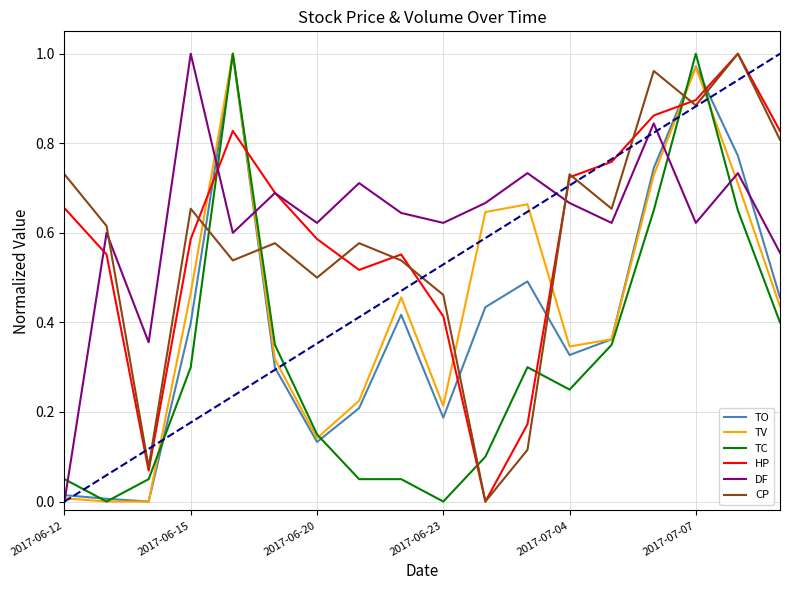

How many intersections are there between CP and DF?

2